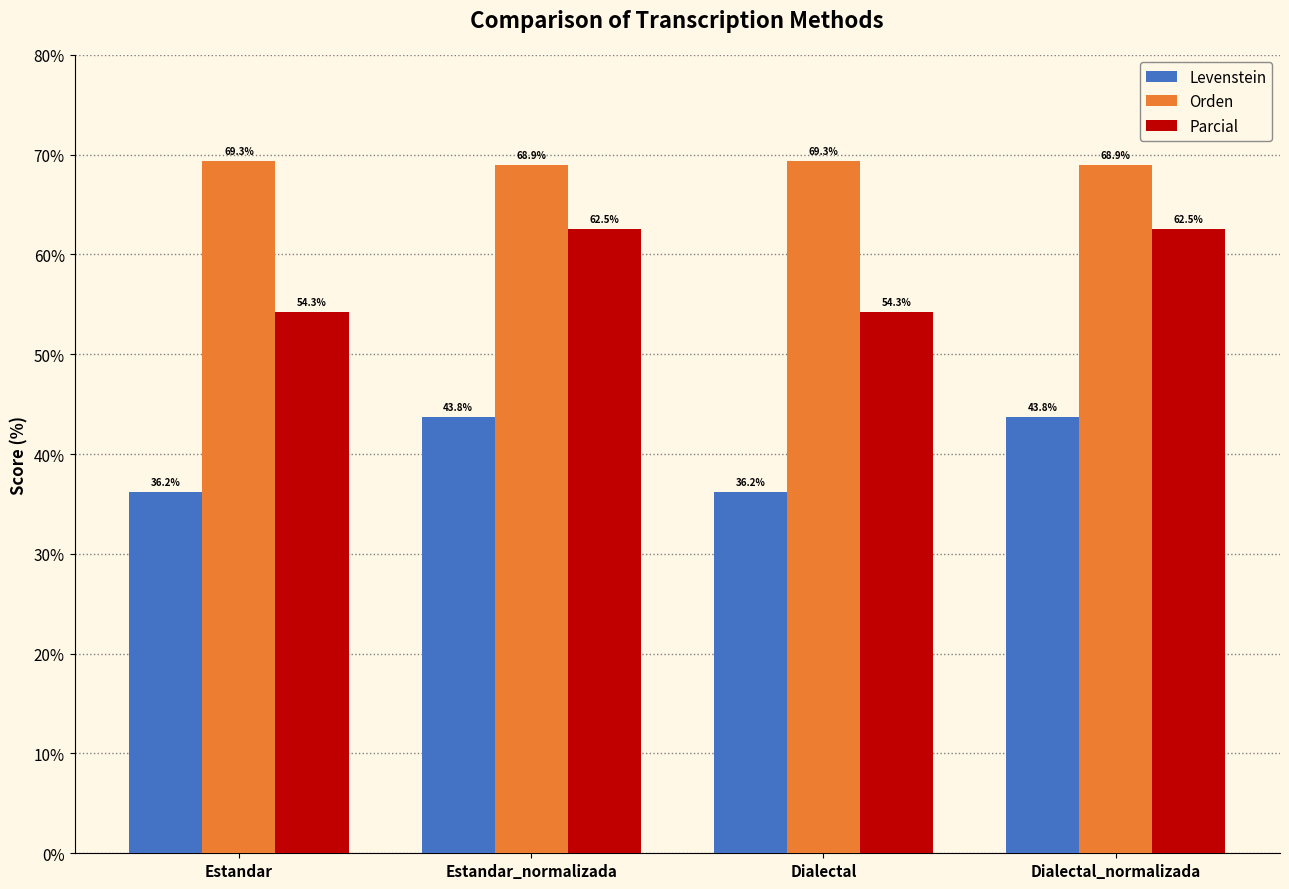

What is the value of the Parcial bar at the 1st from the left?

54.3